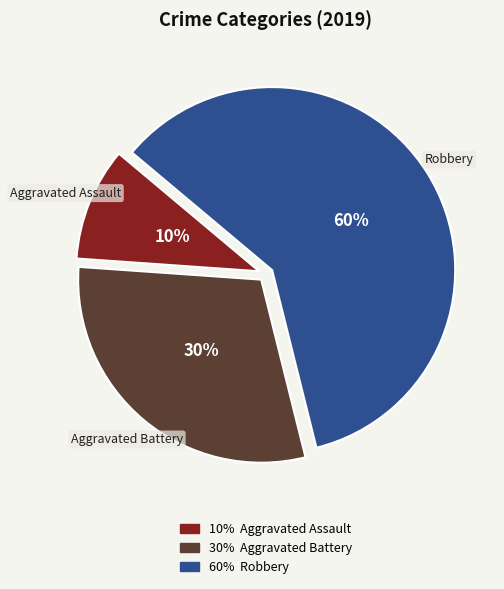

Is the sum of Aggravated Battery and Robbery greater than half?

Yes